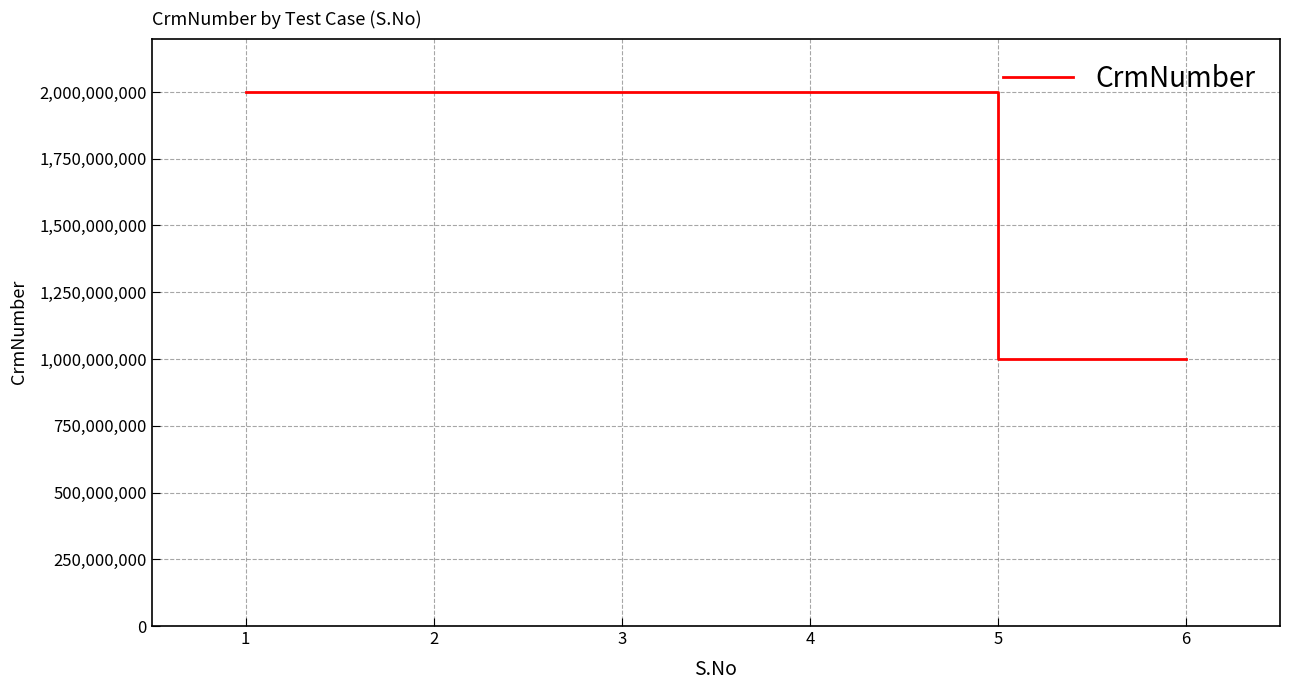

The value at 2 is 2718398151. True or false?

False